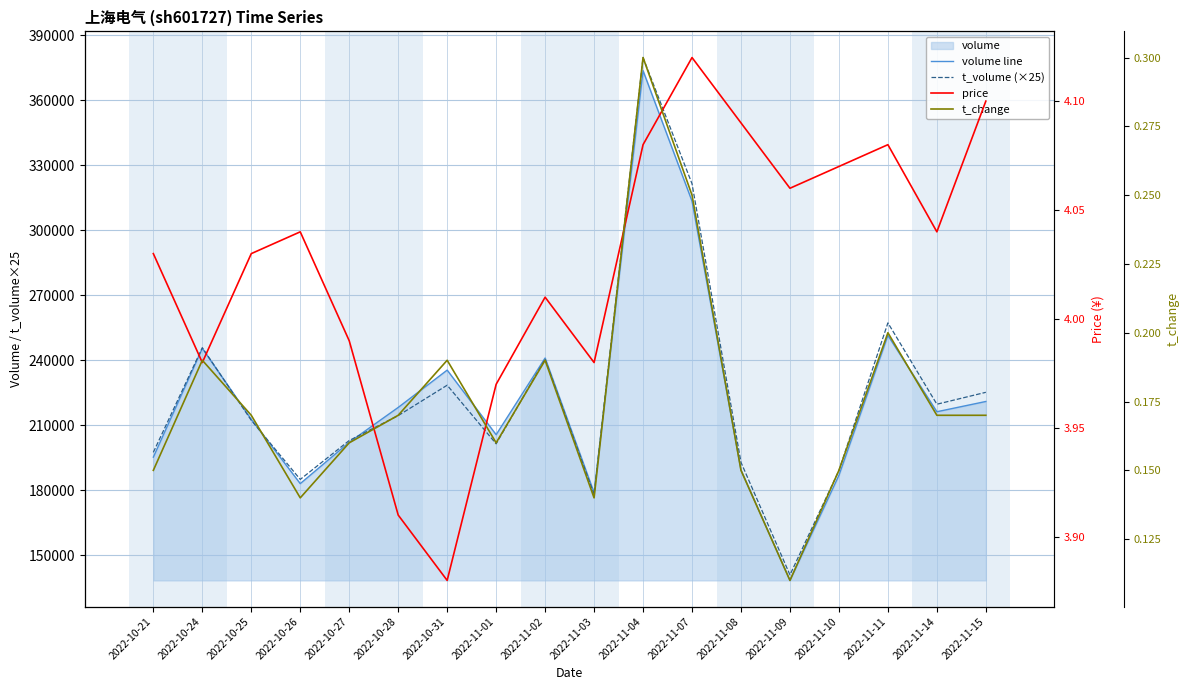

What is the difference between the maximum and minimum values in the price series?

0.2